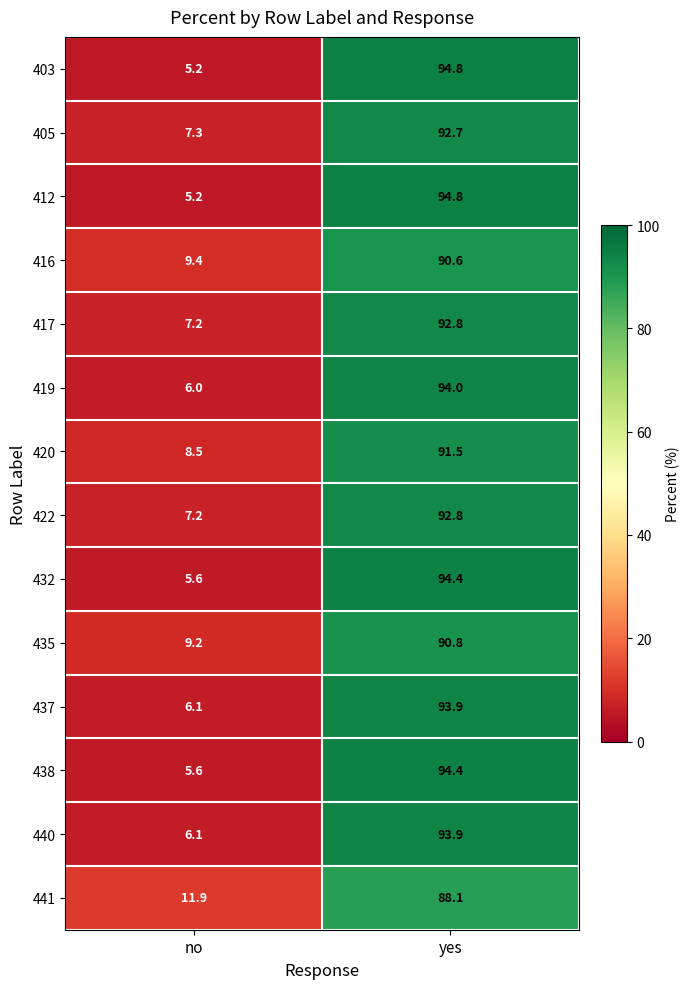

List the labels in order of 412 value, largest first.

yes, no